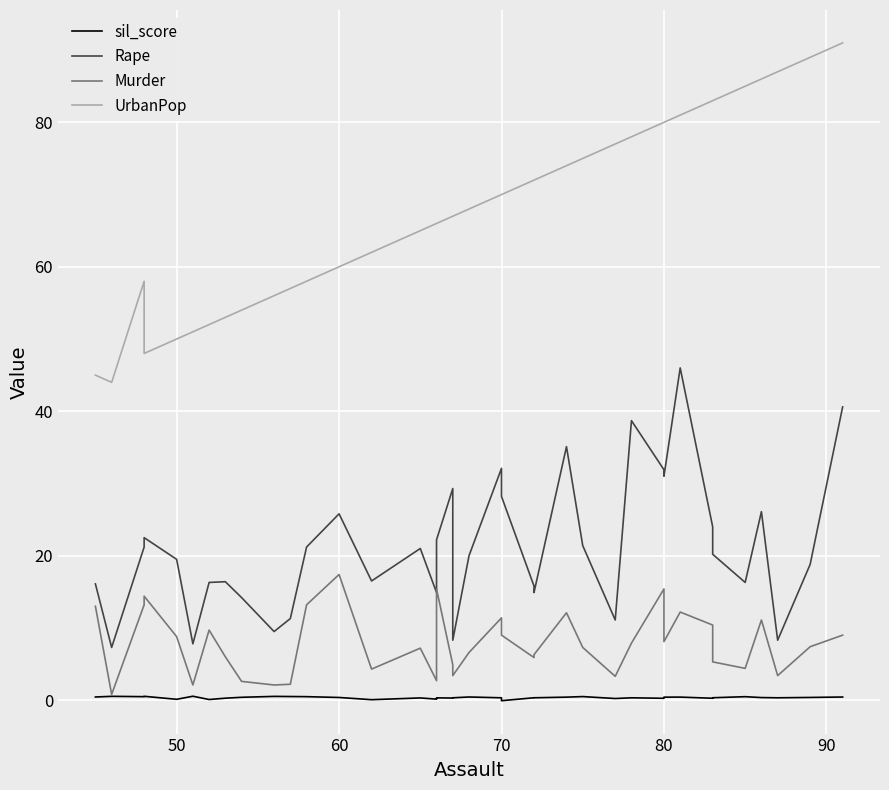

True or false: sil_score and Rape cross at least once.

False